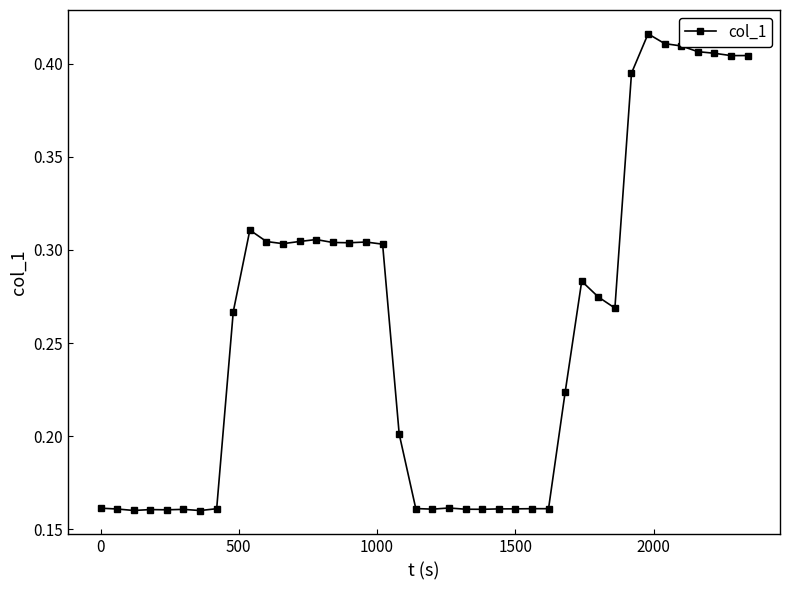

What is the sum of all values?

10.2